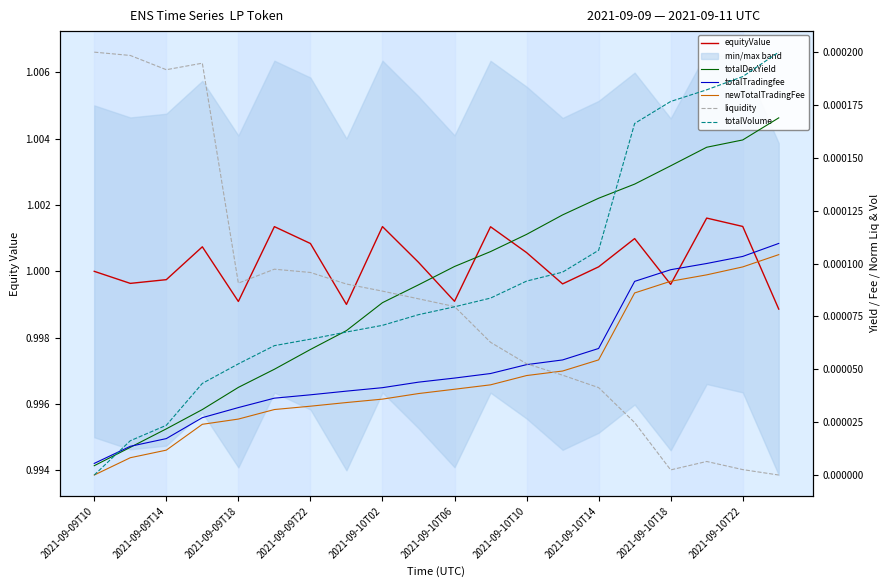

Is the value of totalDexYield at 15 greater than the value of newTotalTradingFee at 2021-09-09T10?

Yes